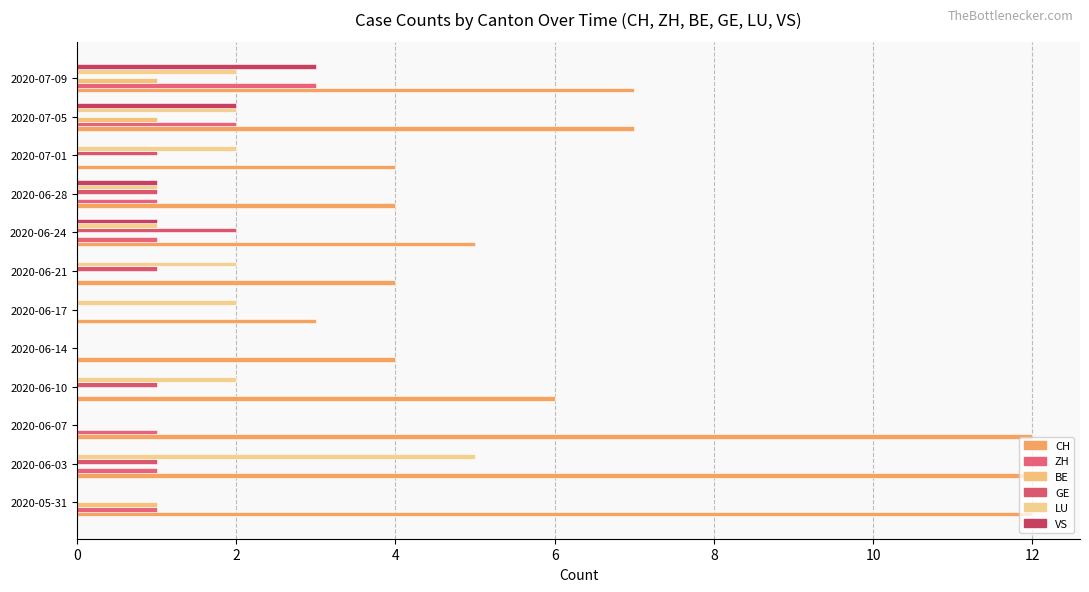

Count the number of data series in this chart.

6